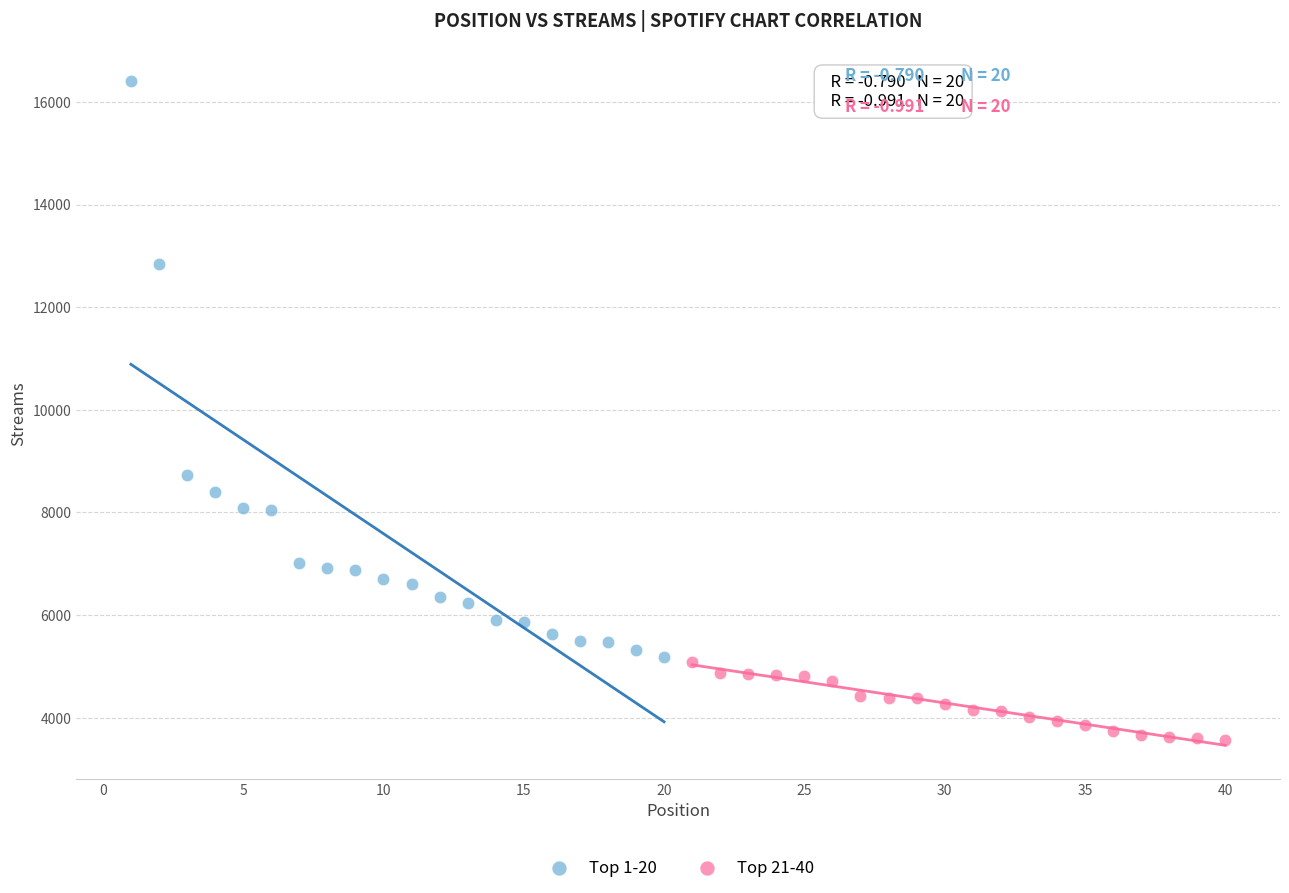

Which series reaches the minimum Y coordinate?

Top 21-40